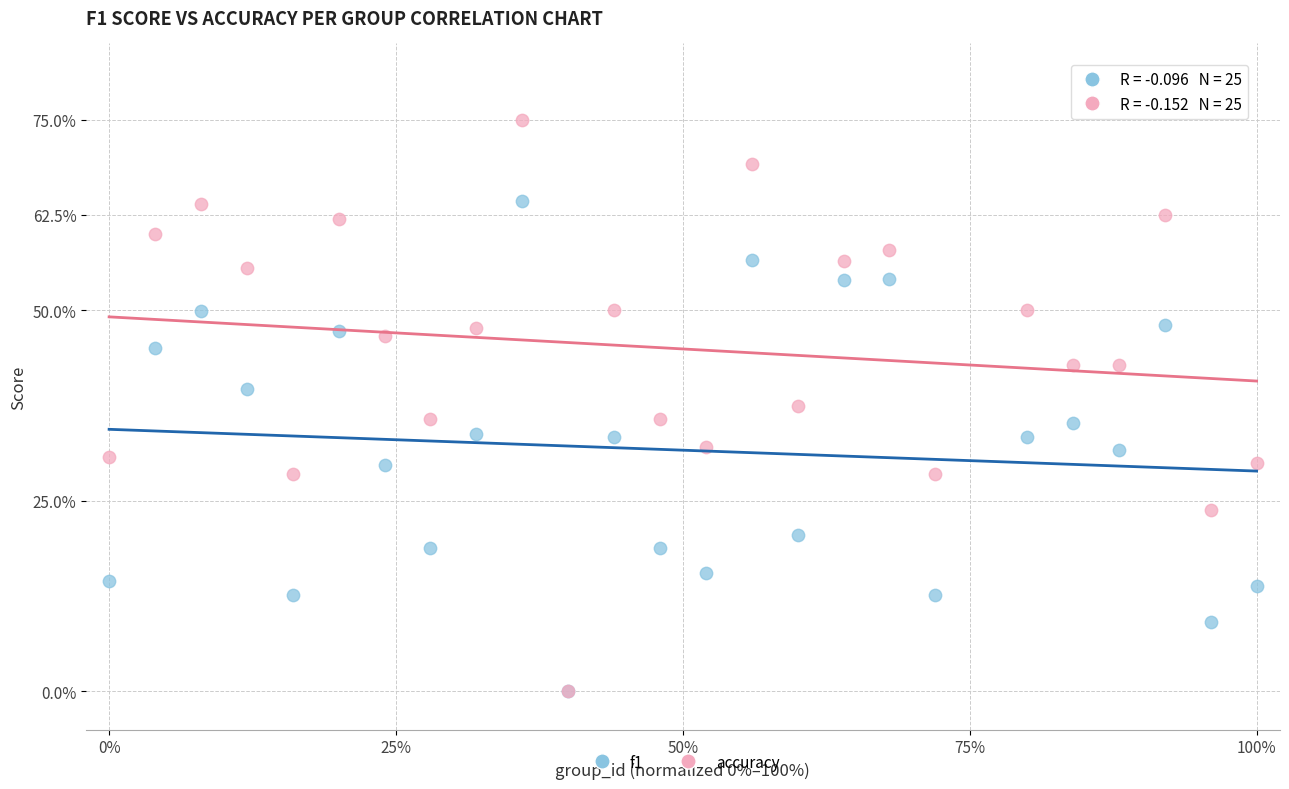

Which series reaches the maximum Y coordinate?

accuracy